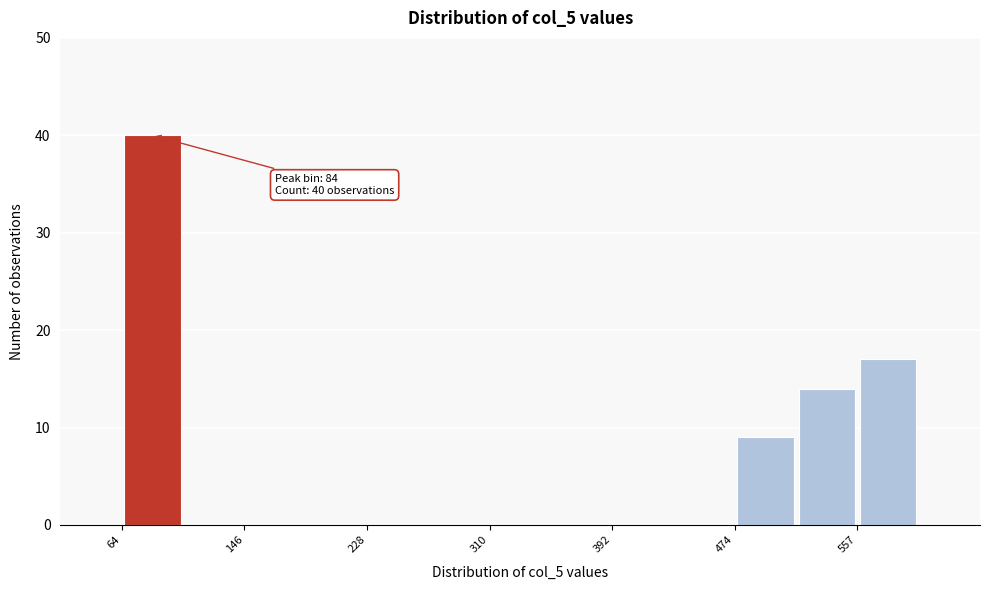

Which range on the x-axis has the tallest bar?

60 to 100